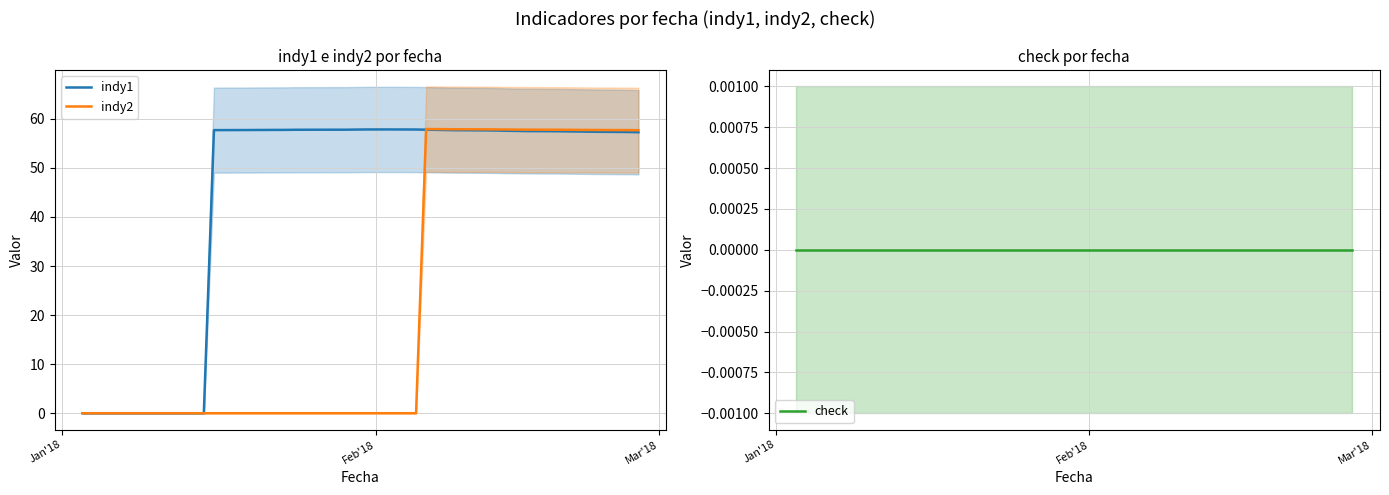

How many distinct data groups are displayed?

3